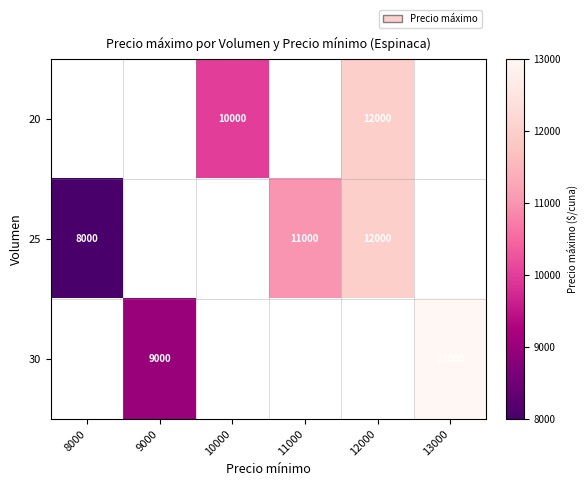

True or false: 25 has a value of 5518 at 8000.

False